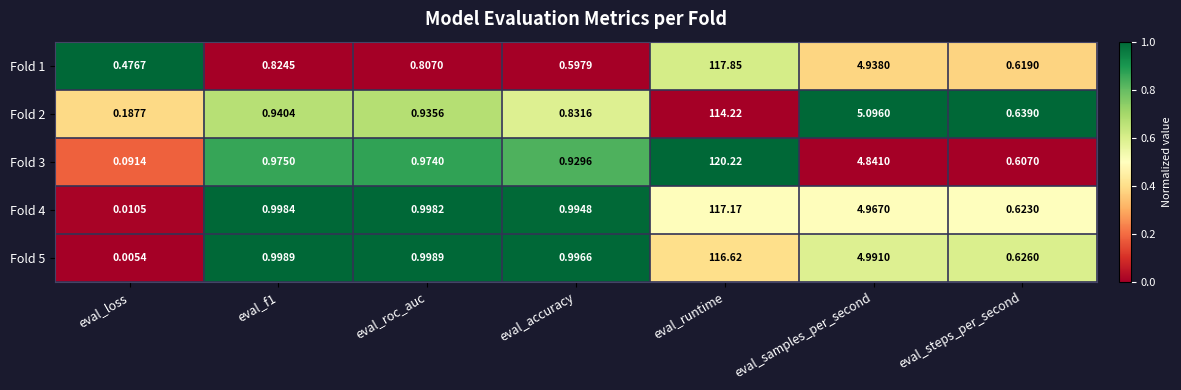

Is the value of Fold 3 at eval_steps_per_second greater than the value of Fold 4 at eval_samples_per_second?

No